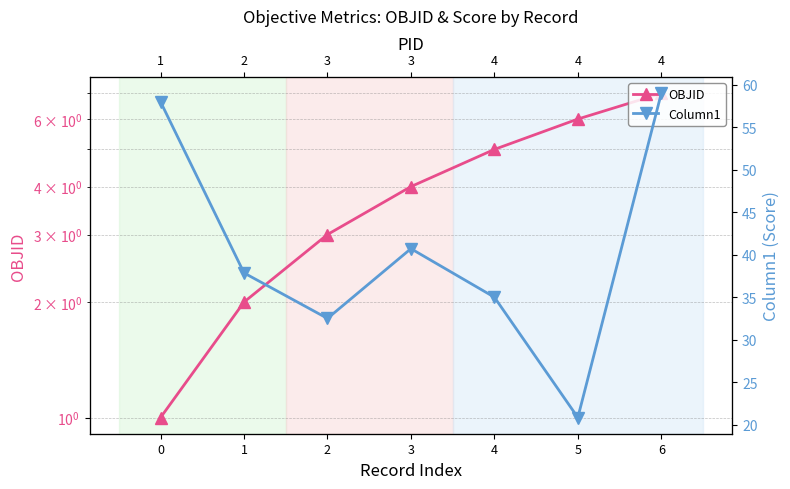

List the labels in order of OBJID value, smallest first.

0, 1, 2, 3, 4, 5, 6